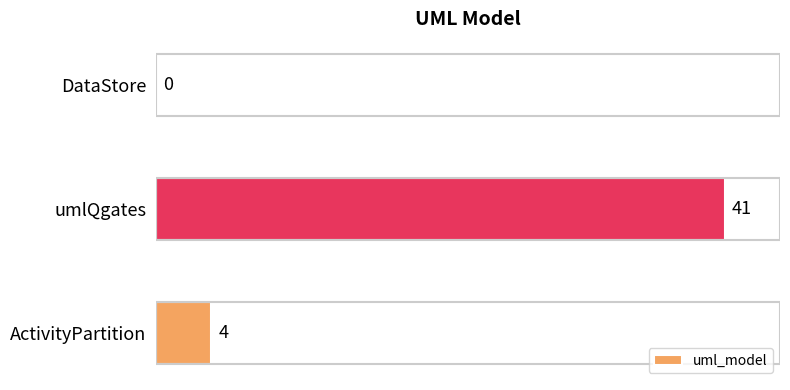

Which has a higher value, ActivityPartition or umlQgates?

umlQgates